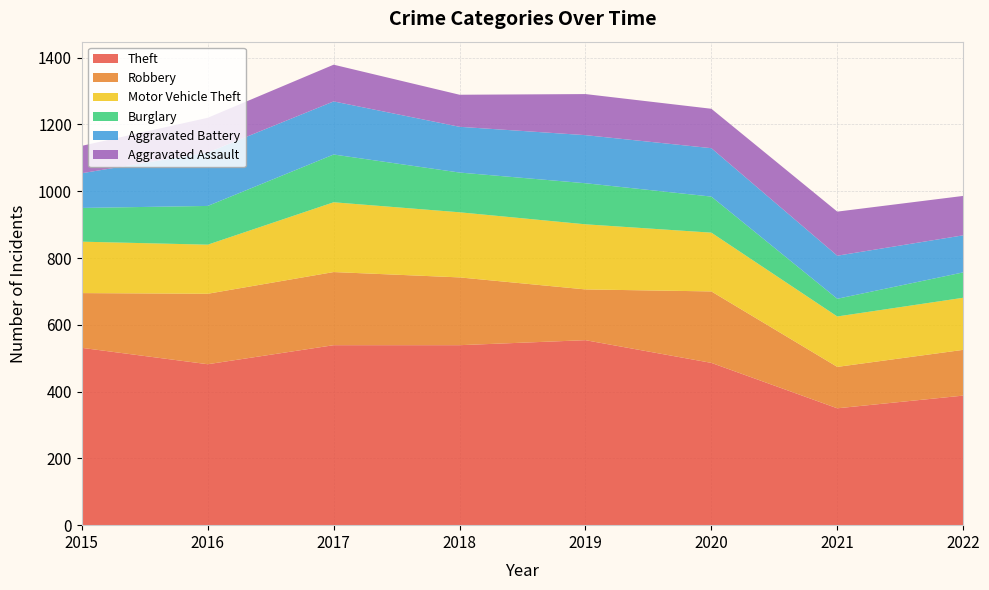

Reading left to right, list all the values displayed in this chart.

Theft: 531	482	539	539	554	486	350	388
Robbery: 164	211	219	203	152	214	124	137
Motor Vehicle Theft: 154	147	209	195	195	176	151	156
Burglary: 101	116	143	119	123	108	53	76
Aggravated Battery: 104	160	159	137	144	145	129	111
Aggravated Assault: 82	104	110	96	123	118	132	118